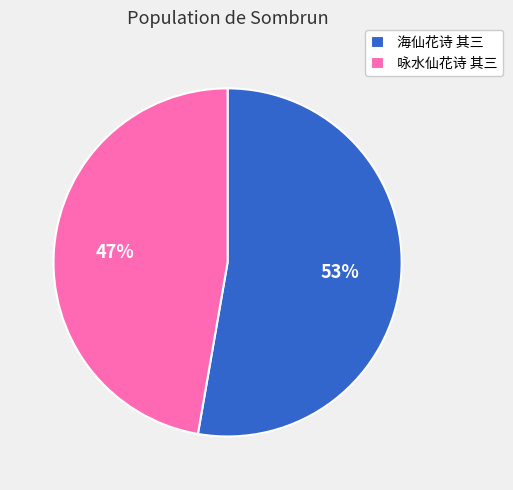

How many slices are in this pie chart?

2